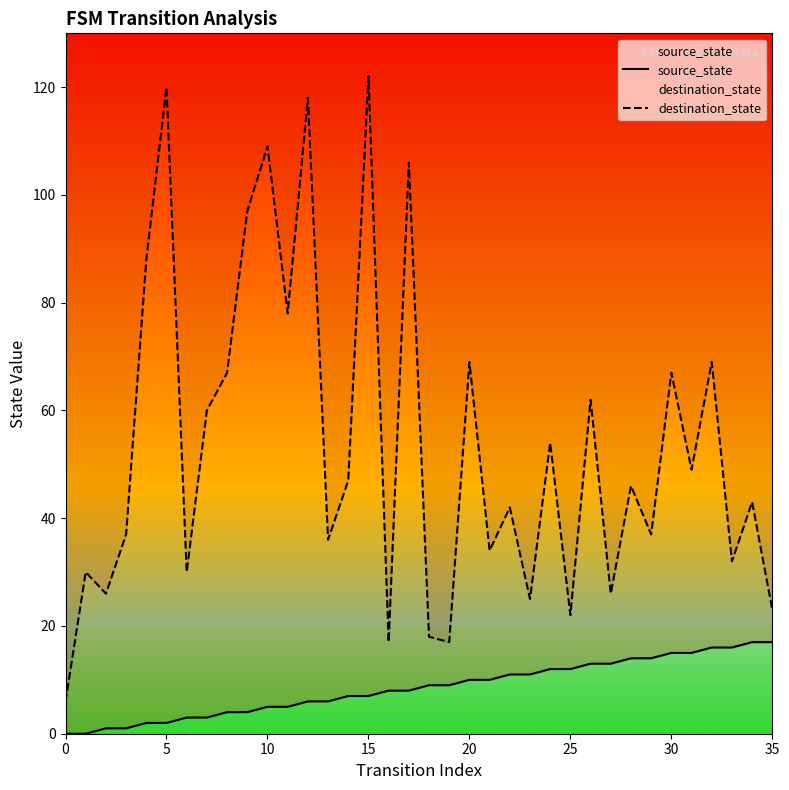

Is it true that source_state equals 6 at 12?

True